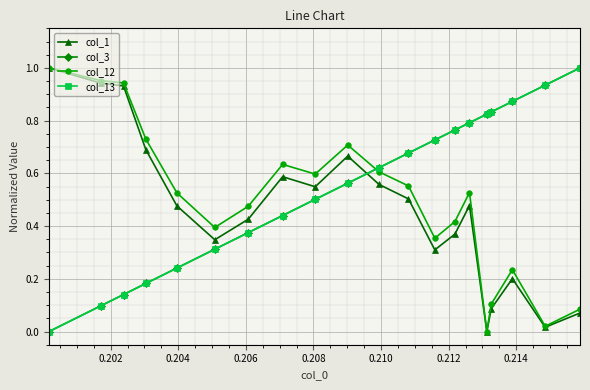

List the series in order of their peak value, lowest first.

col_1, col_3, col_12, col_13